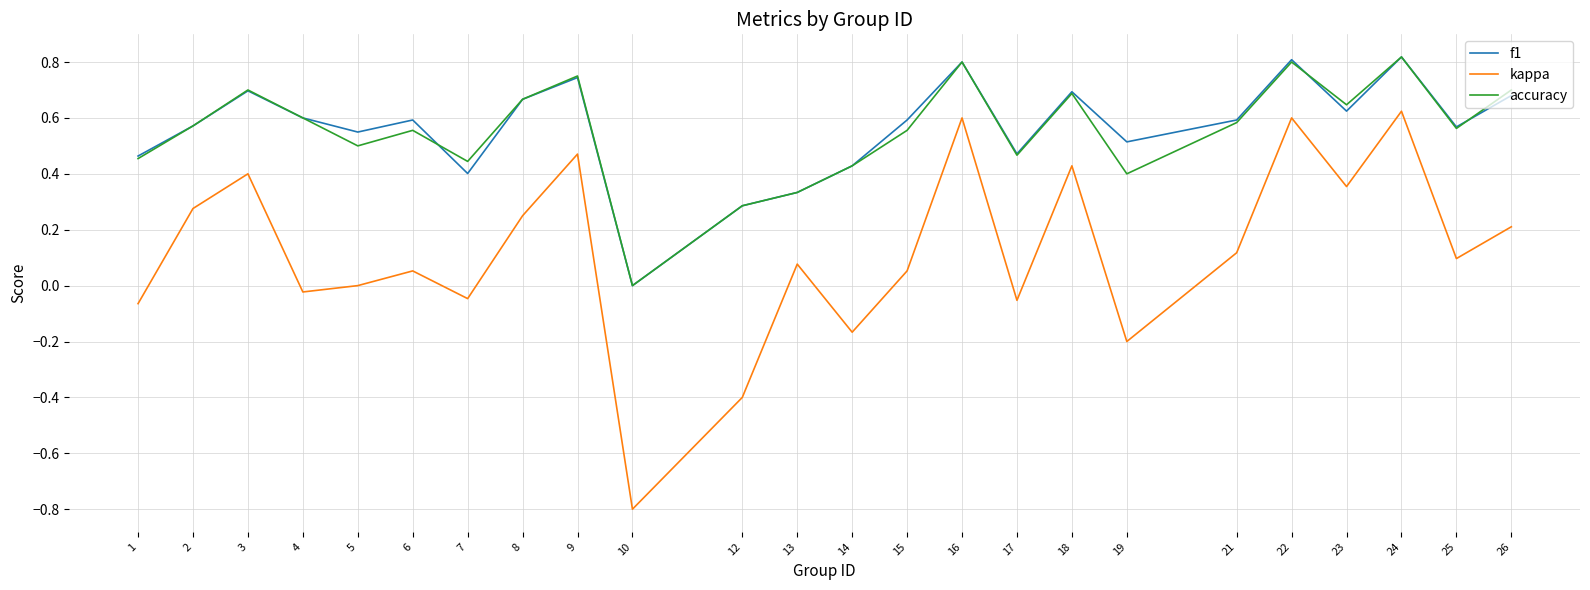

What is the total value across all series at 15?

1.2